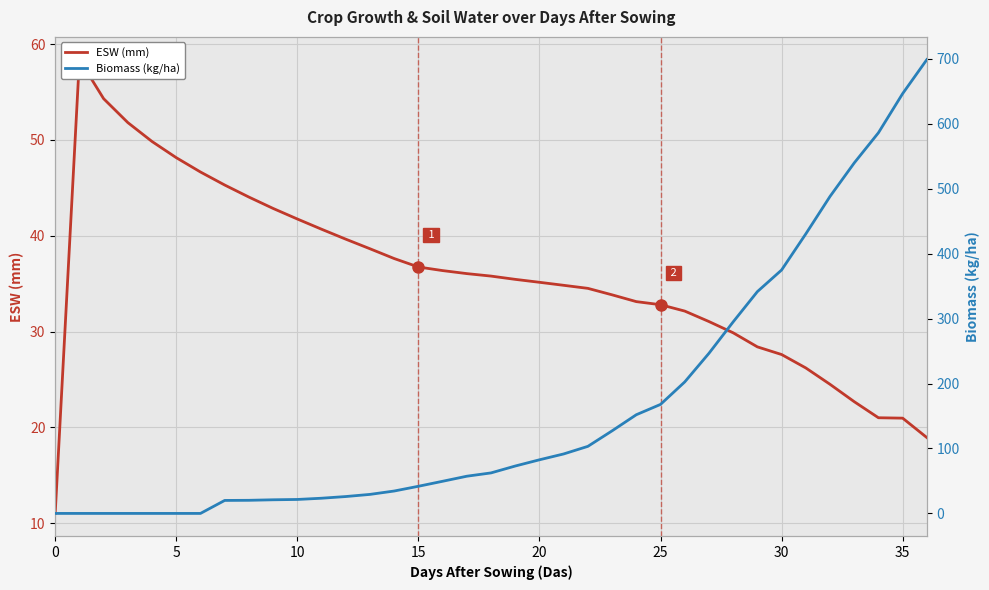

How many interior local peaks does the ESW (mm) series have?

1